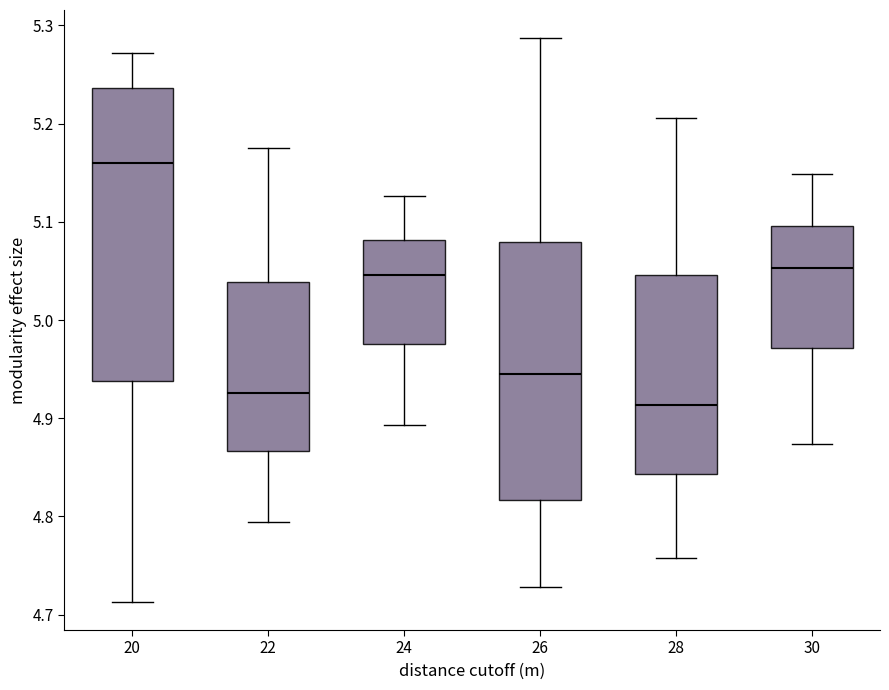

Reading left to right, read every box against the y-axis: the position of its median line, the range the box covers, and the ends of its whiskers. The values are not printed on the chart, so give them approximately, as read against the axis.

20: median 5.16, box 4.94 to 5.24, whiskers 4.71 to 5.27
22: median 4.93, box 4.87 to 5.04, whiskers 4.79 to 5.17
24: median 5.05, box 4.98 to 5.08, whiskers 4.89 to 5.13
26: median 4.95, box 4.82 to 5.08, whiskers 4.73 to 5.29
28: median 4.91, box 4.84 to 5.05, whiskers 4.76 to 5.21
30: median 5.05, box 4.97 to 5.10, whiskers 4.87 to 5.15